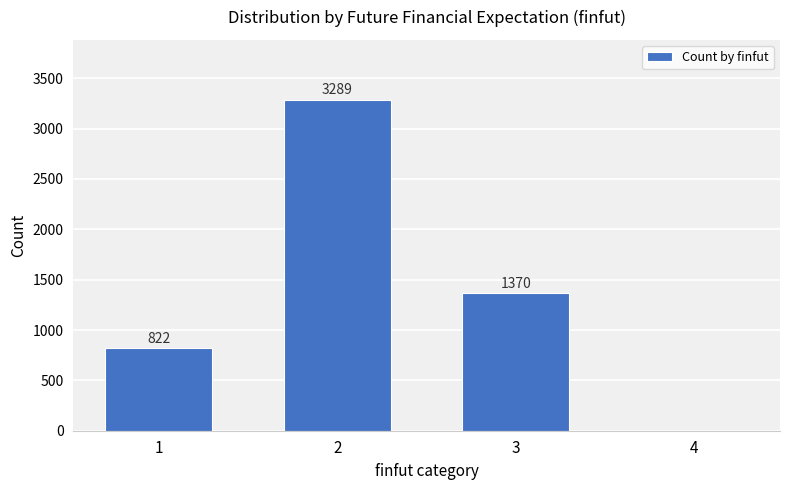

Which label corresponds to the largest value in the chart?

2